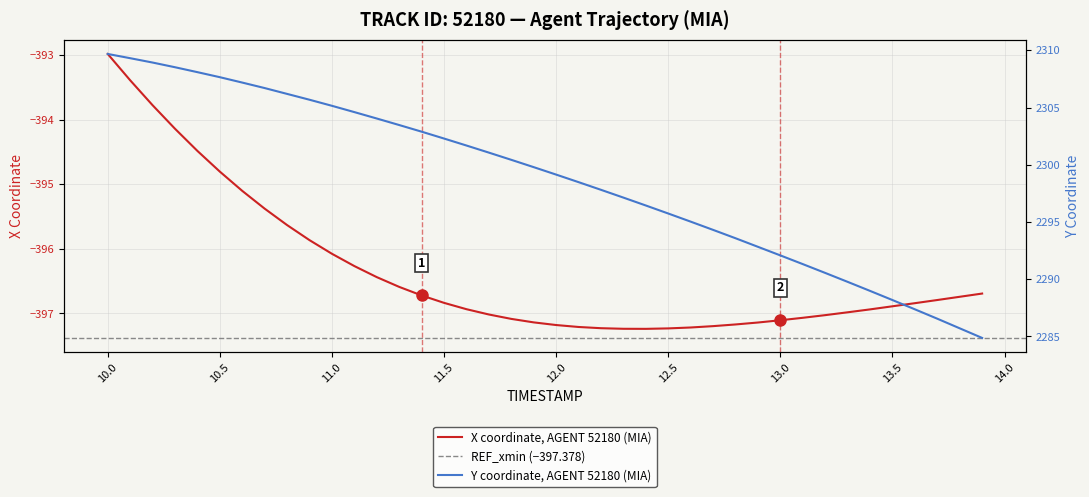

What is the sum of all Y values?

91949.2